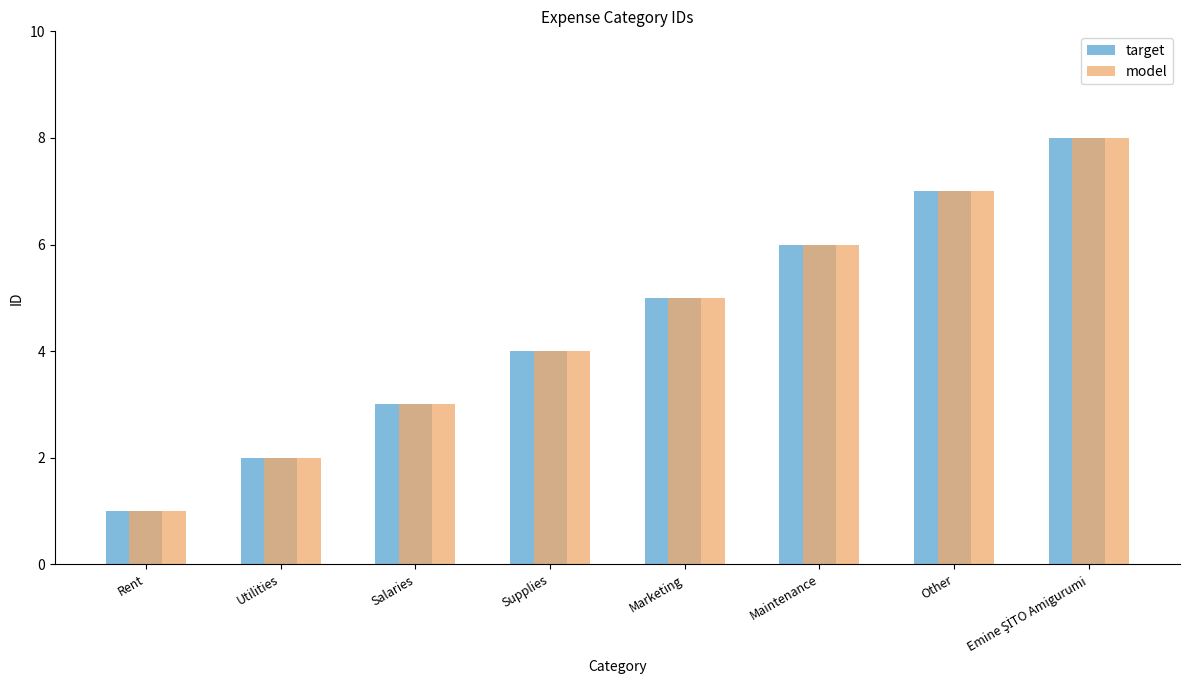

What is the difference between the model values at Maintenance and Supplies?

2